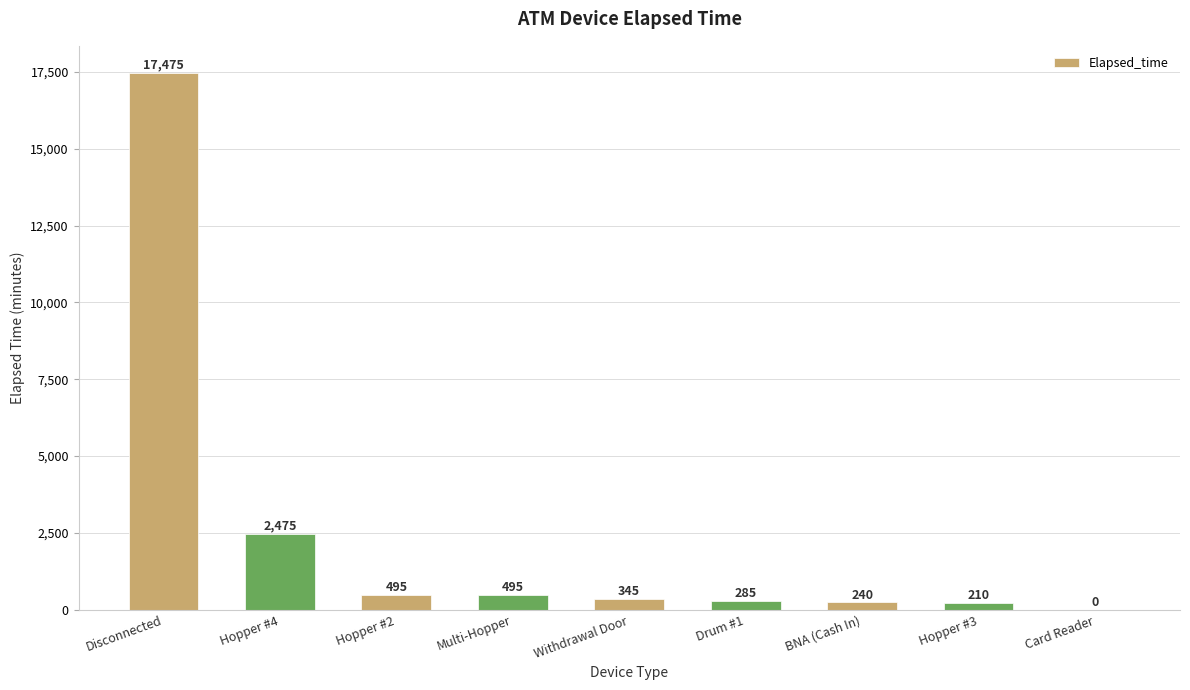

Reading left to right, transcribe all the data shown in this chart.

17475	2475	495	495	345	285	240	210	0